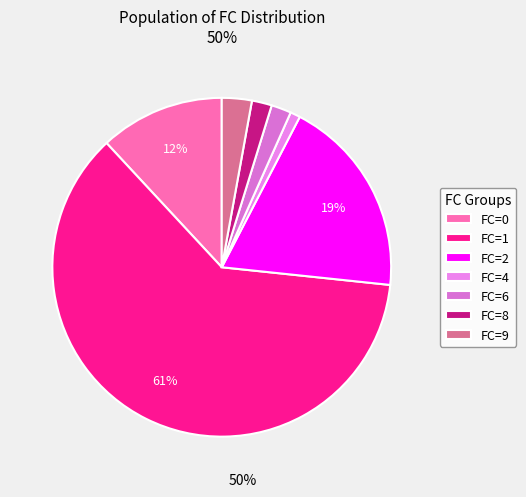

Does any single category account for the majority?

Yes